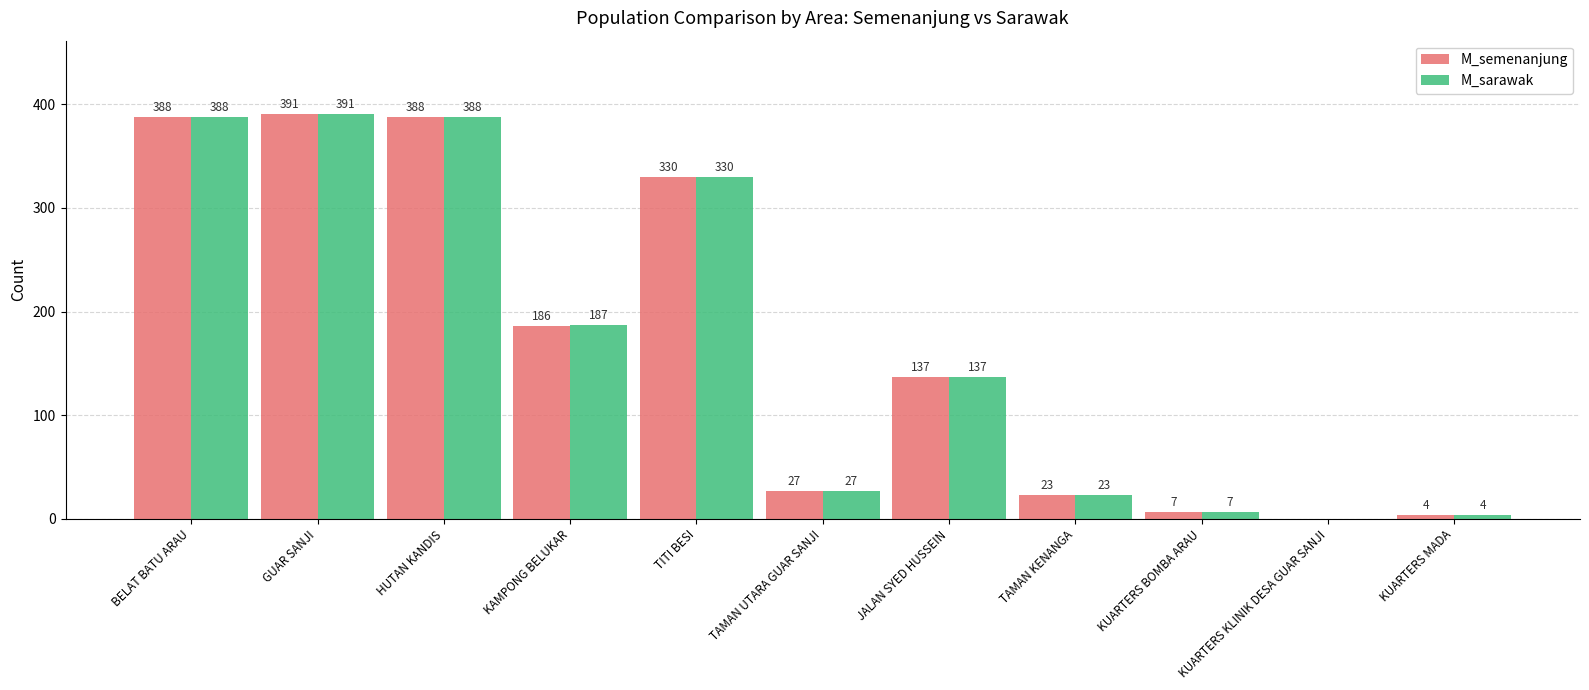

What is the average value of the M_sarawak series?

171